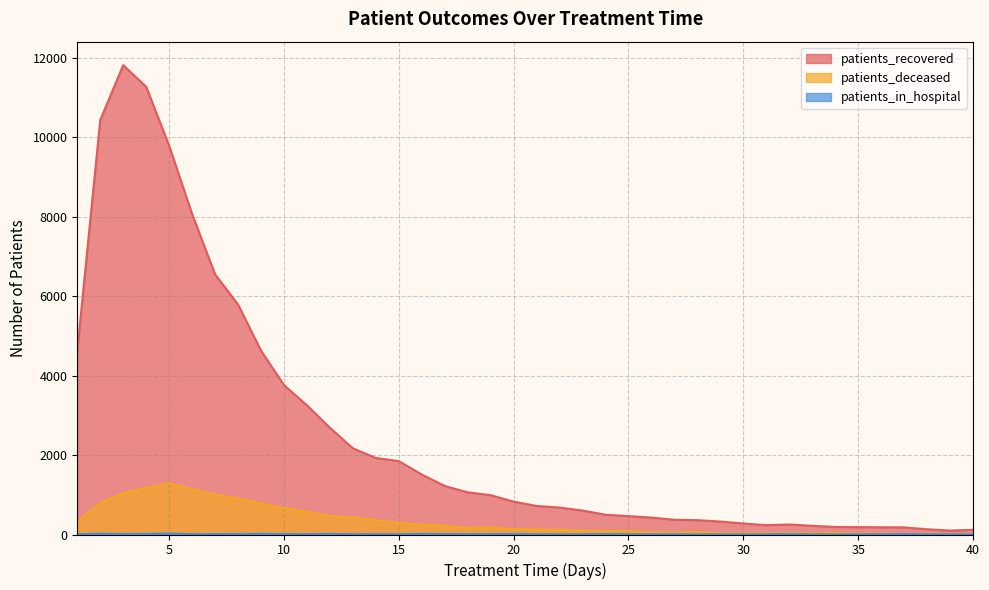

How many values in the patients_recovered series exceed 827?

19